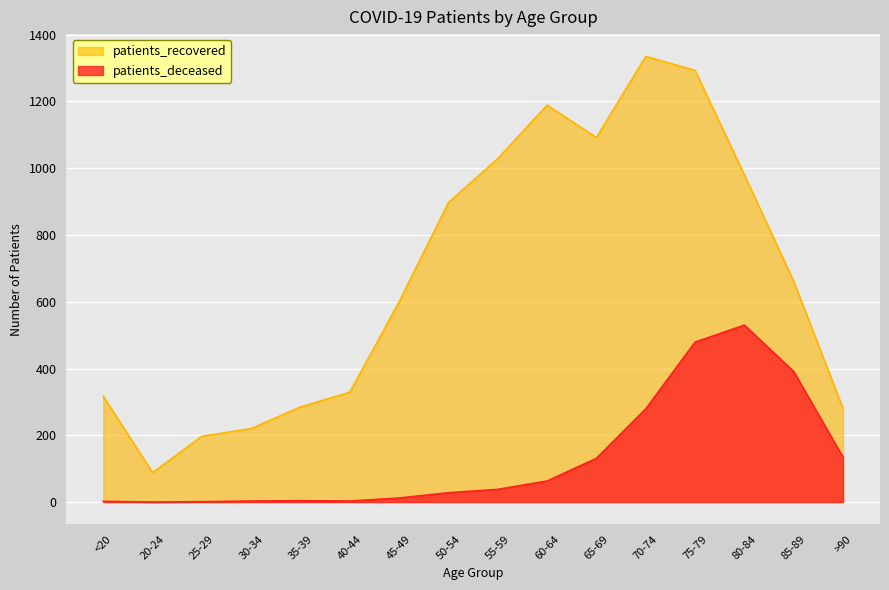

What is the label of the 13th point from the left?

75-79